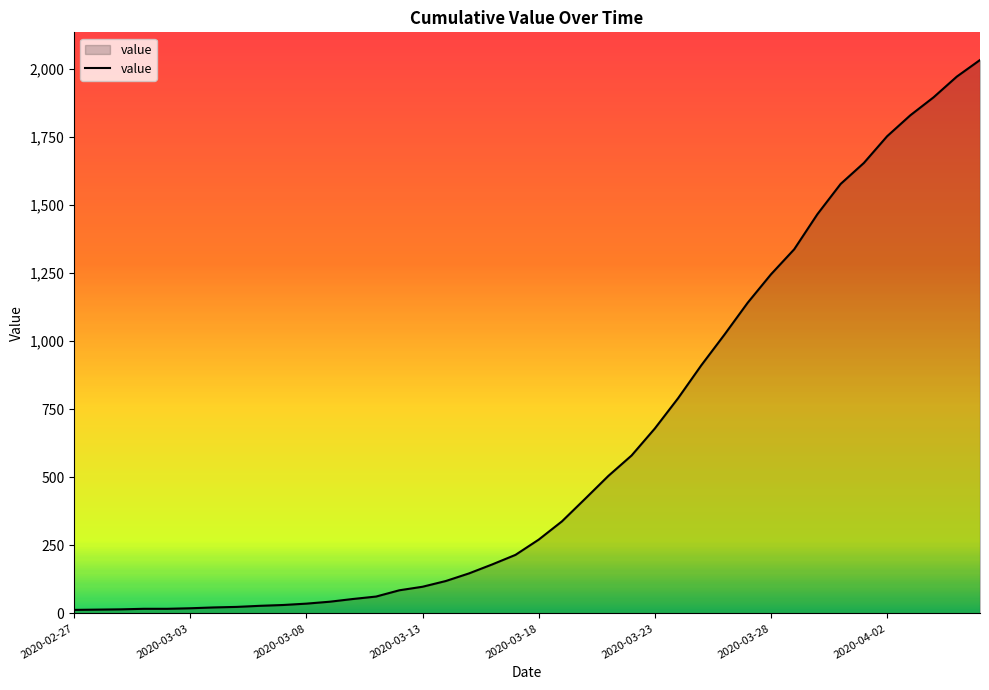

True or false: there are more than 1 points higher than both neighbors.

False